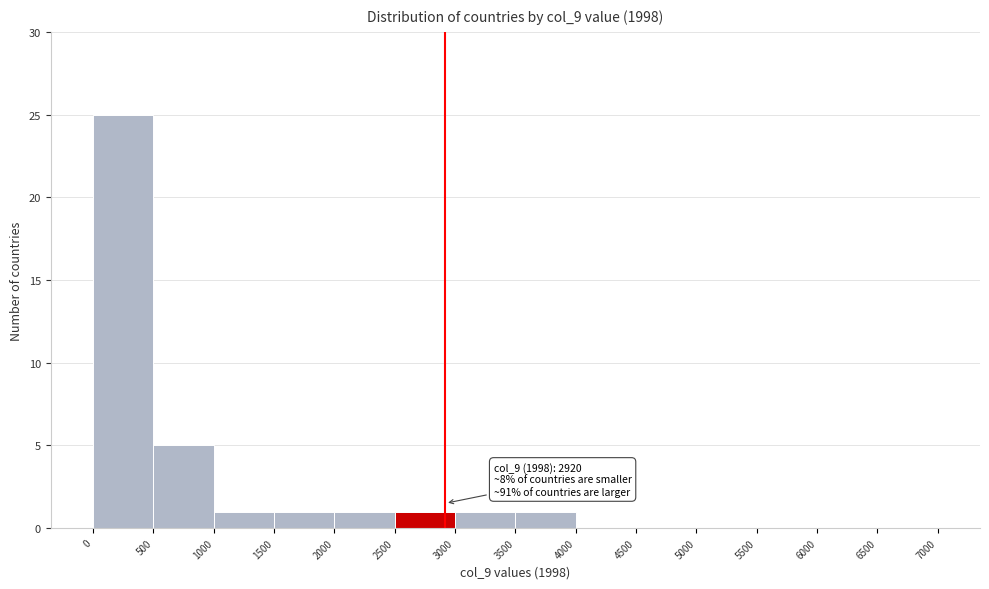

Over which range of the x-axis is the bar tallest?

0 to 500